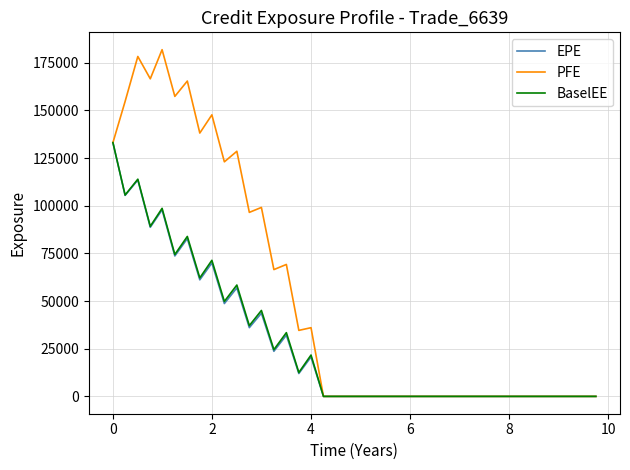

Which series has the widest spread of values?

PFE